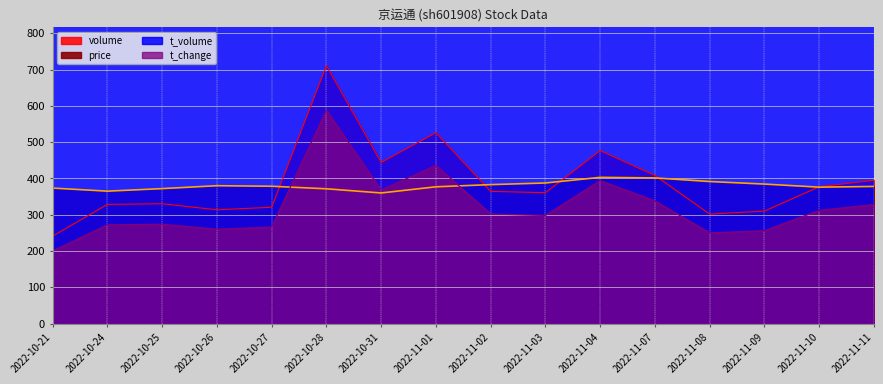

What is the value of the volume point at the 5th from the left?

320.6